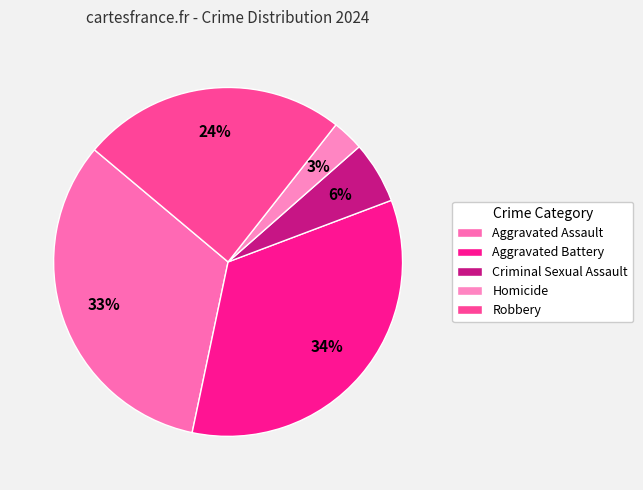

How many segments does this pie chart have?

5